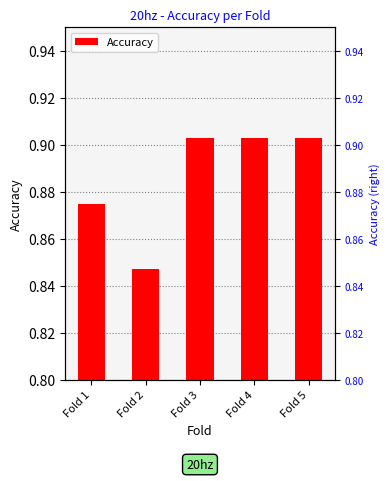

At which category does the chart reach its minimum across all series?

Fold 2